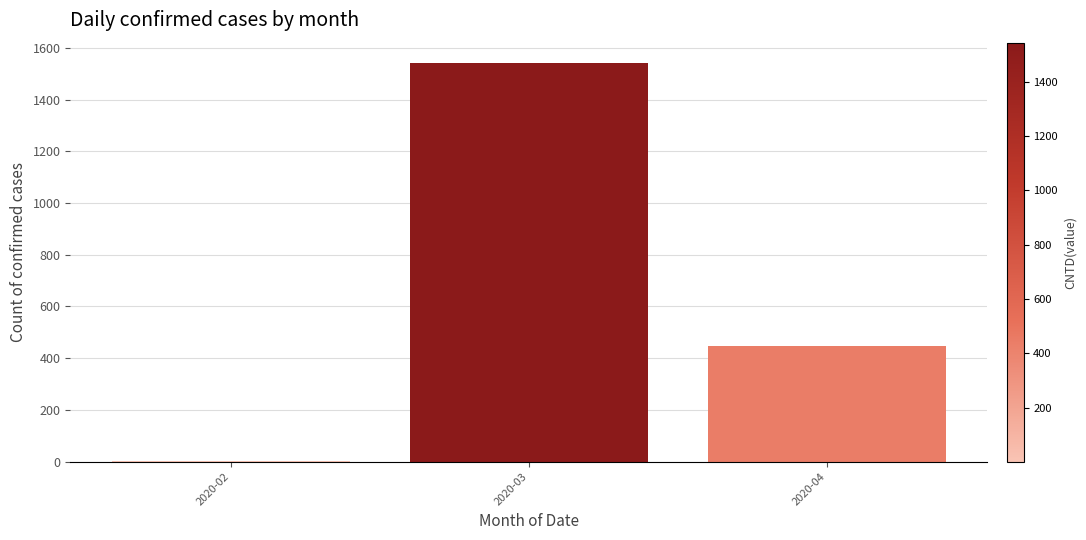

Reading left to right, what are all the values shown in this chart?

2020-02=2	2020-03=1543	2020-04=447